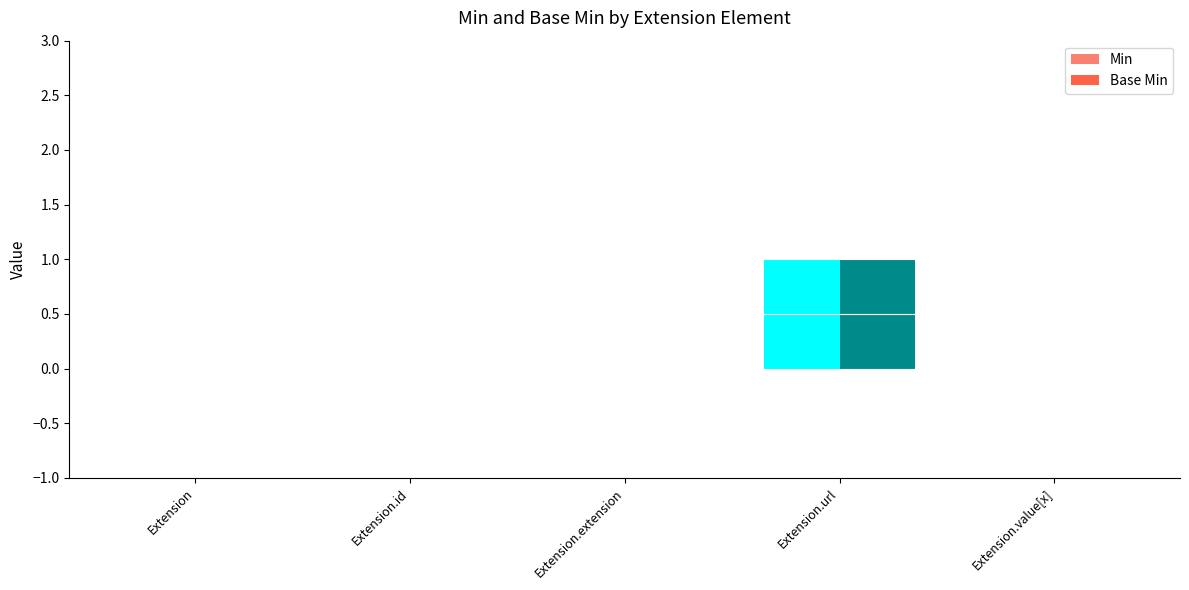

How many data points in Min are above 0?

1